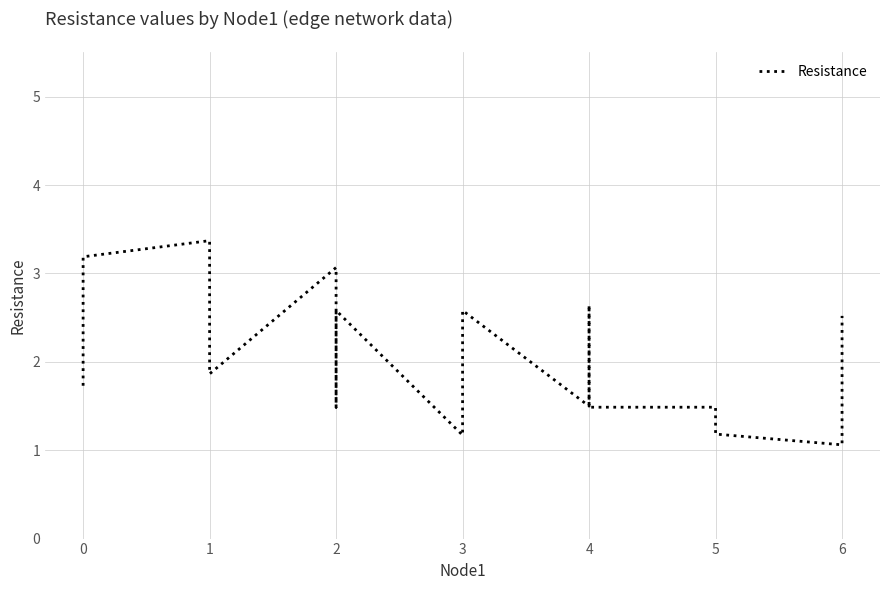

The chart shows a value of 1.2 at 1. True or false?

False